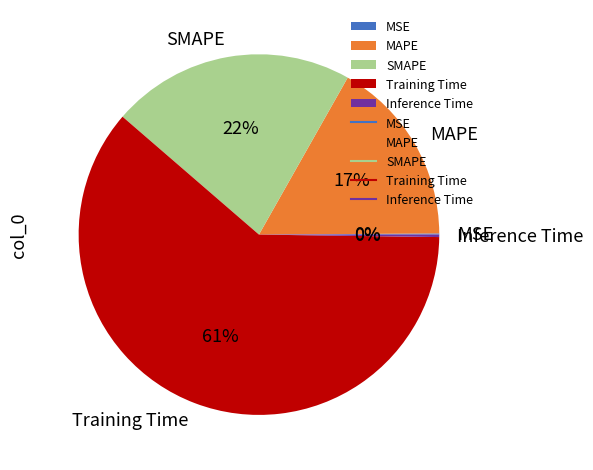

Combined, do SMAPE and Training Time account for over 50%?

Yes